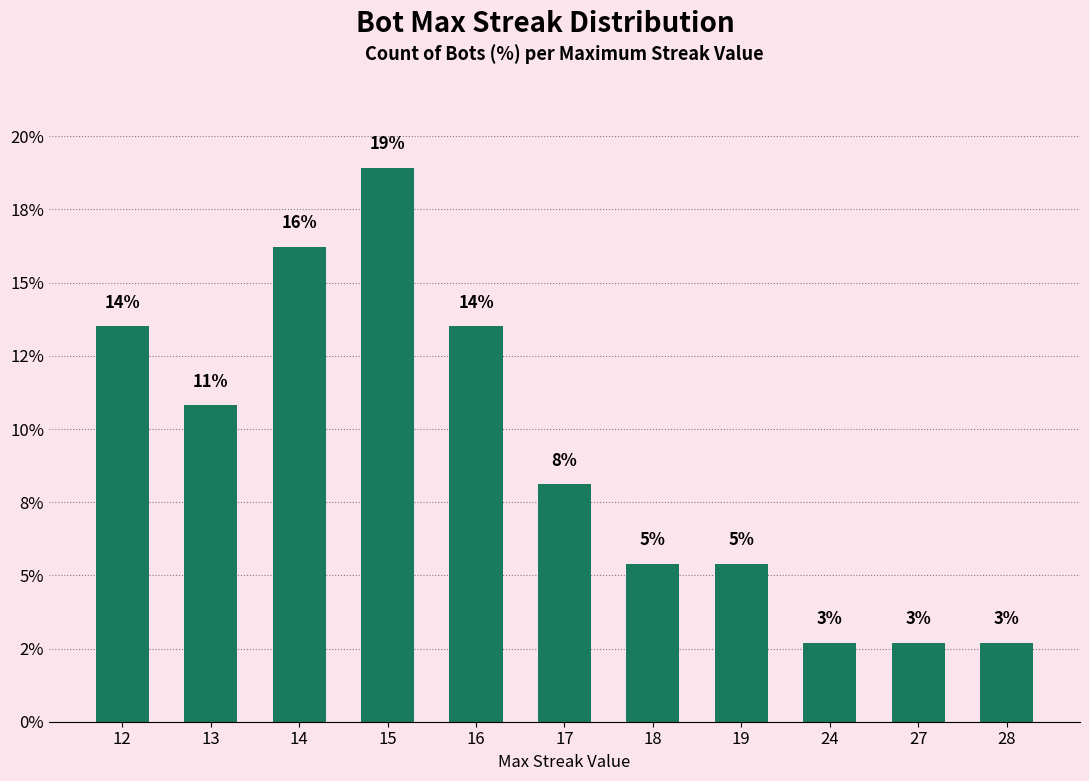

Approximately how many times larger is the value at 12 compared to 16?

1.0